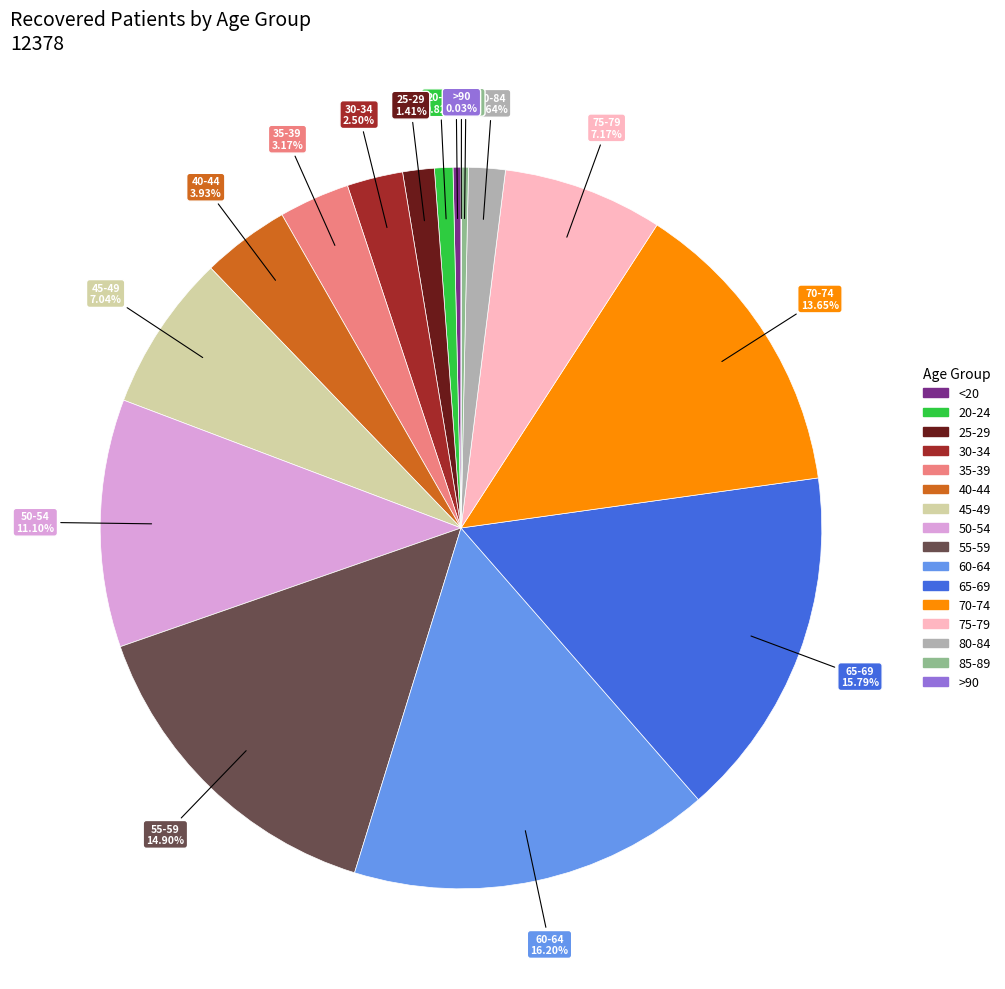

To the nearest percent, what is the combined percentage of 30-34 and 50-54?

14%